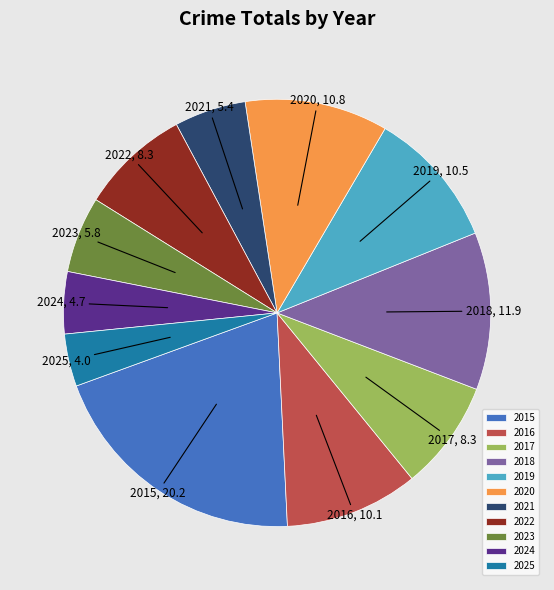

The 2019 slice represents 5% of the pie. True or false?

False